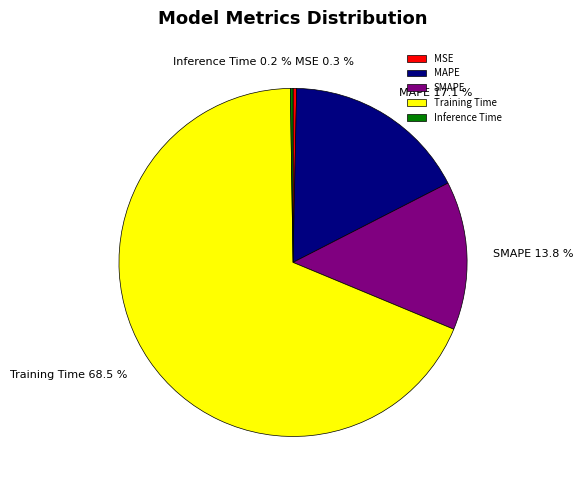

Combined, do MSE and Training Time account for over 50%?

Yes